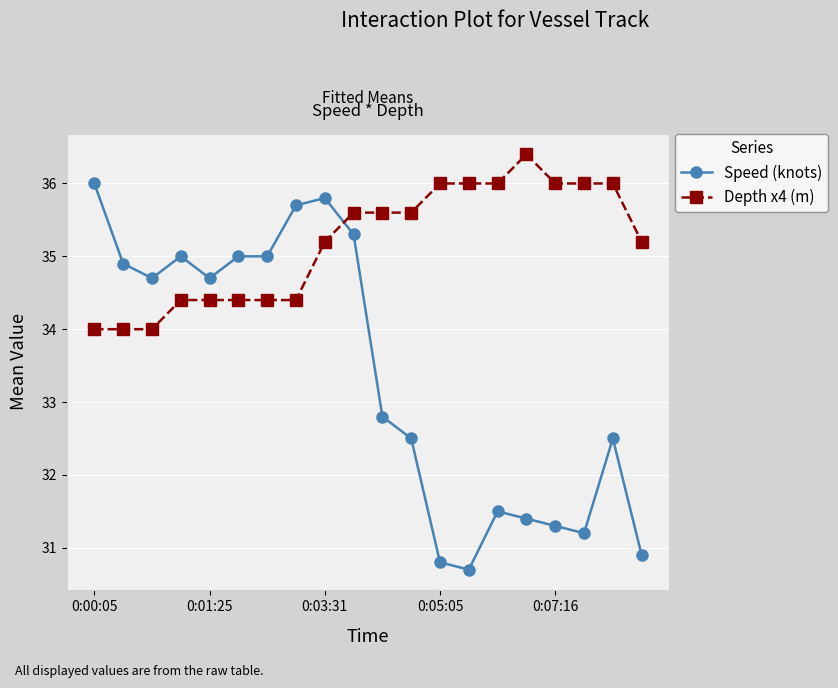

Which series has the largest range (max minus min)?

Speed (knots)